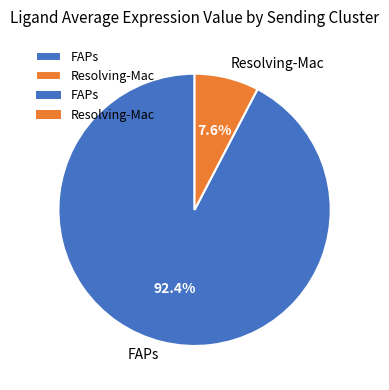

What is the majority slice?

FAPs